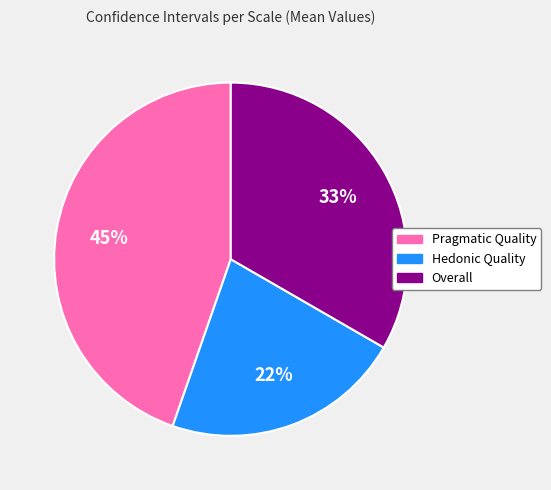

True or false: Hedonic Quality accounts for 22% of the total.

True